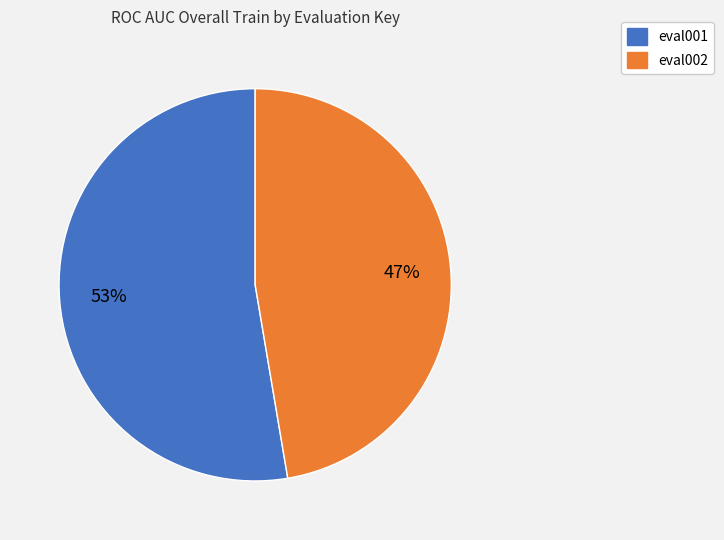

Is eval002 the majority of the pie?

No